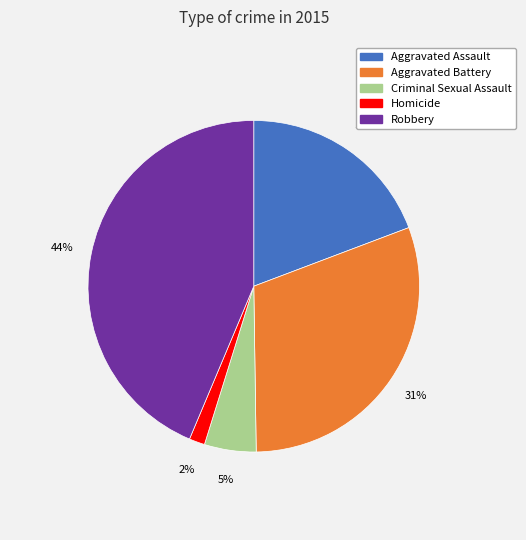

Which category has the biggest portion of the pie?

Robbery